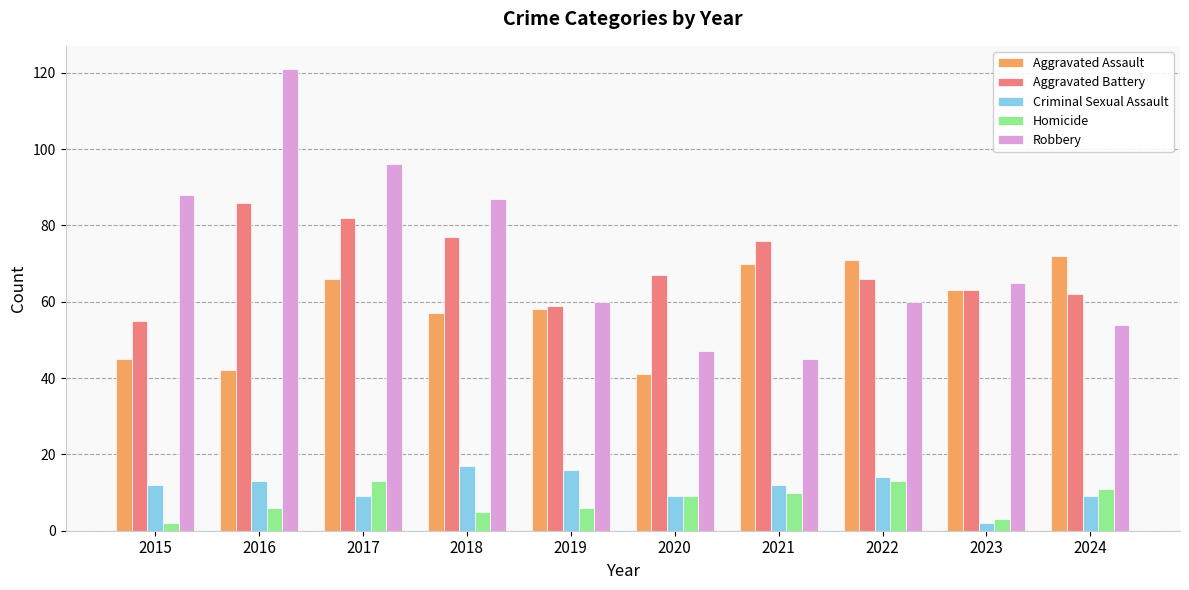

What is the total value across all series at 2024?

208